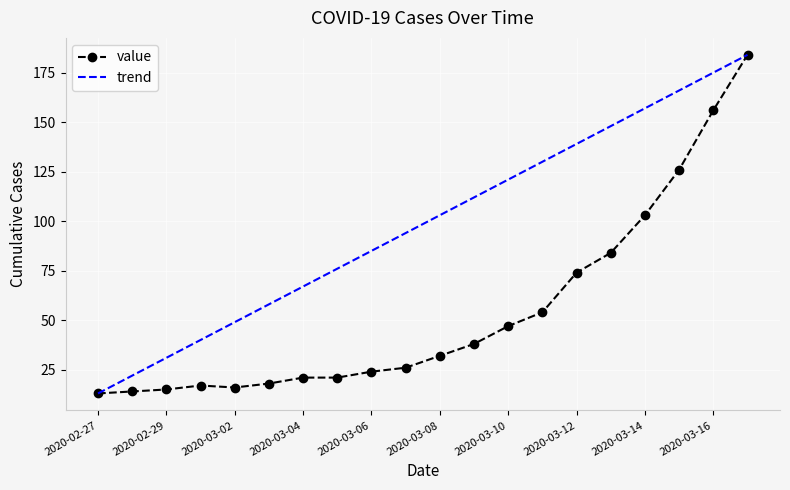

At which category does the chart reach its minimum across all series?

2020-02-27